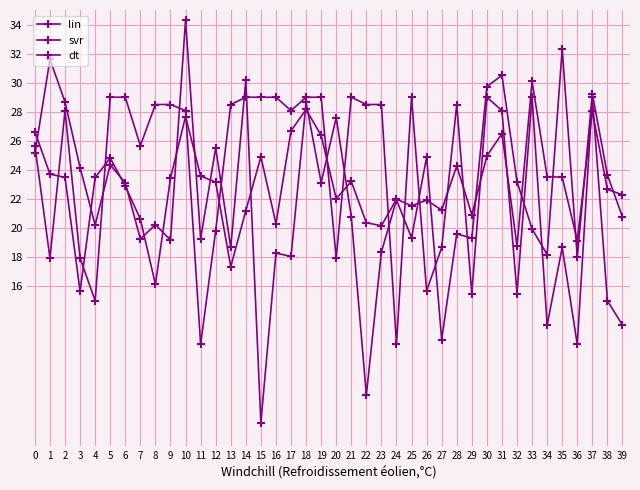

At which category is the sum across all series the highest?

10